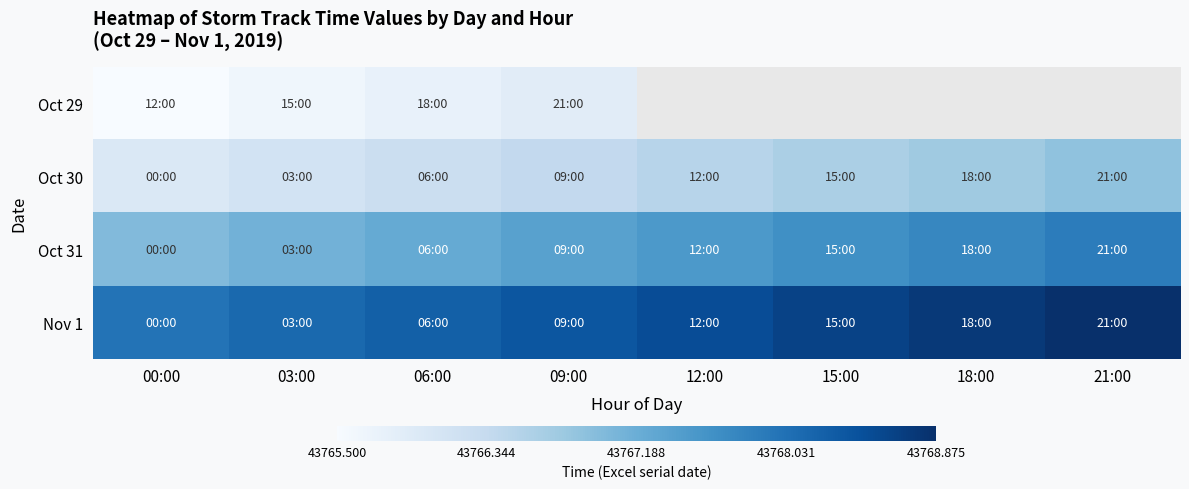

What is the total value across all series at 06:00?

175067.5